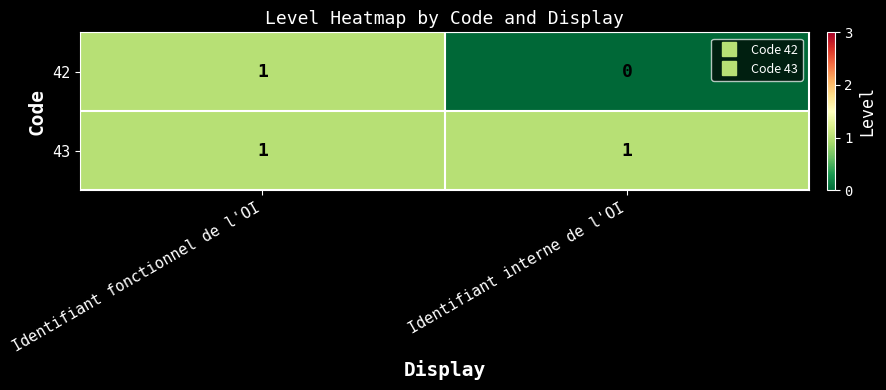

The 43 series shows 1 at Identifiant fonctionnel de l'OI. True or false?

True